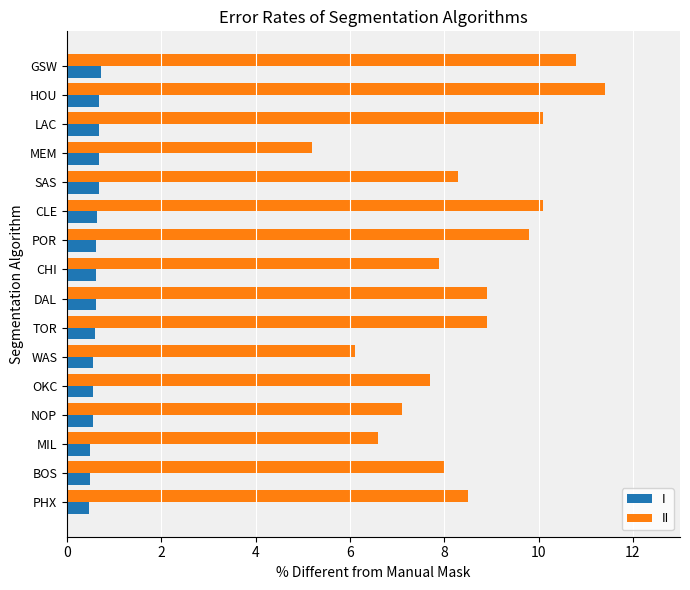

At SAS, list the series in order from smallest to largest.

I, II